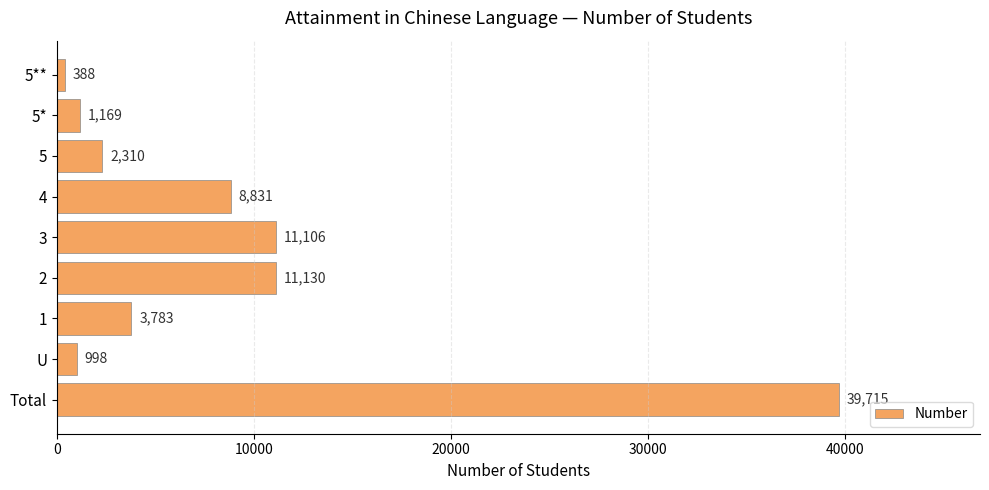

True or false: the data shows 3783 at 1.

True